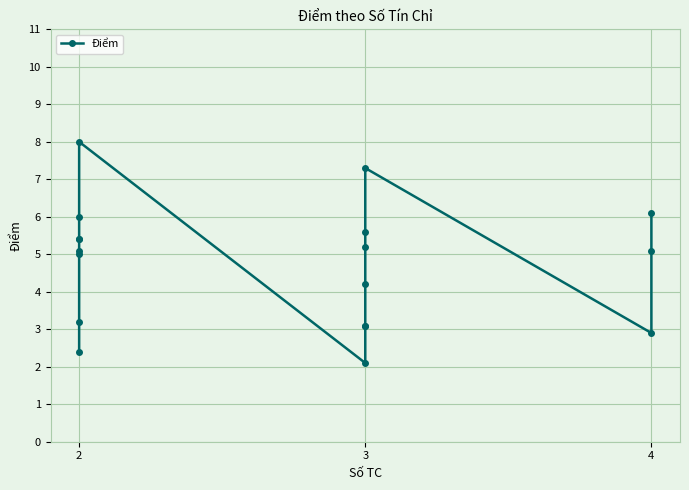

How many lines are shown in the chart?

1